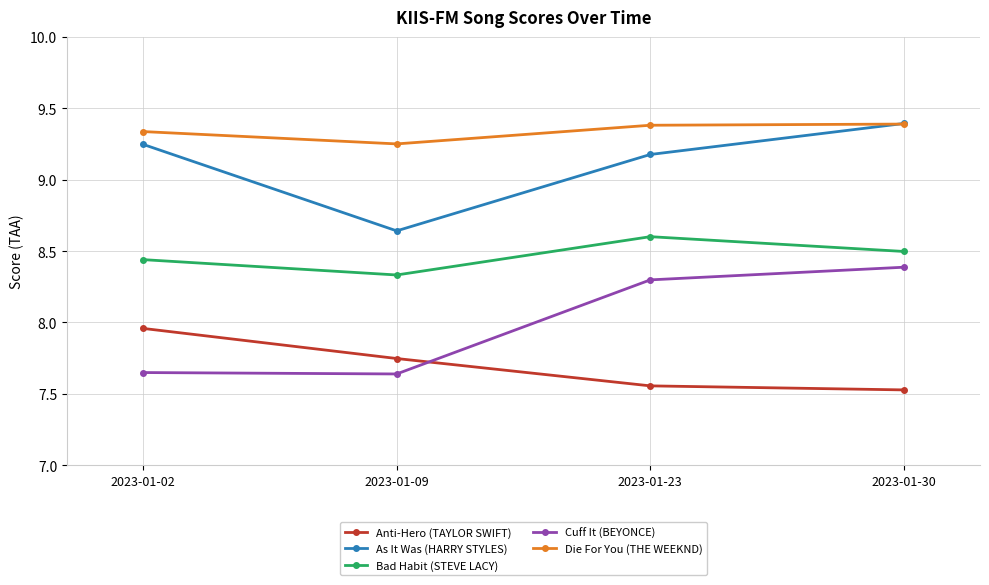

What is the difference between the Anti-Hero (TAYLOR SWIFT) values at 2023-01-23 and 2023-01-02?

0.4